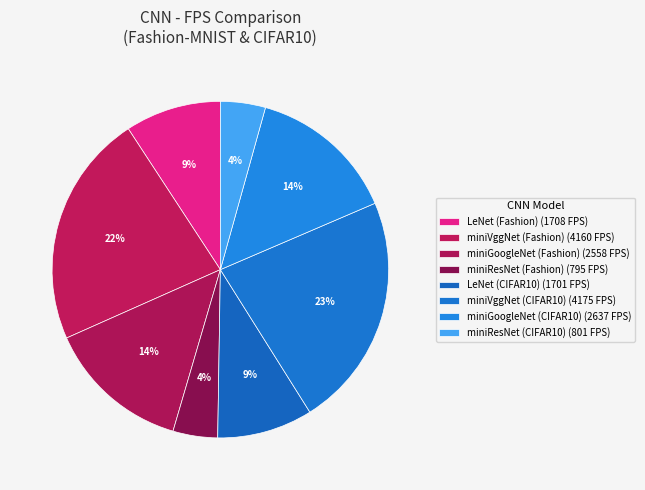

How many segments does this pie chart have?

8